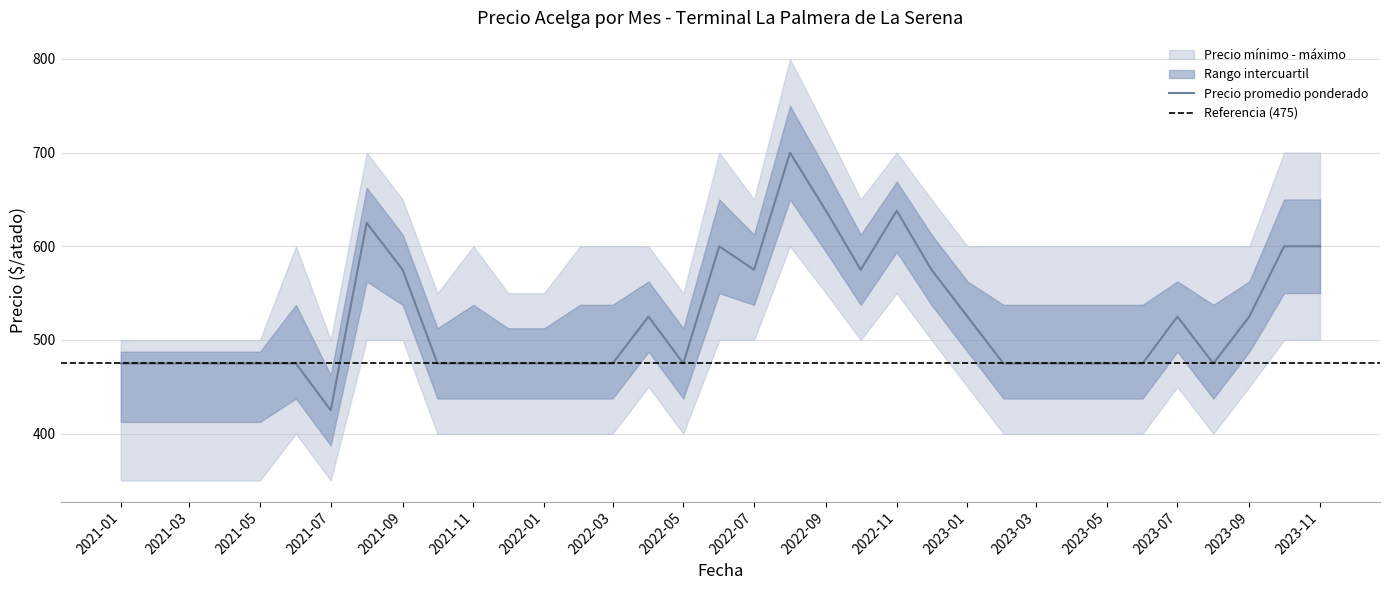

How many interior local valleys does the Precio minimo series have?

4